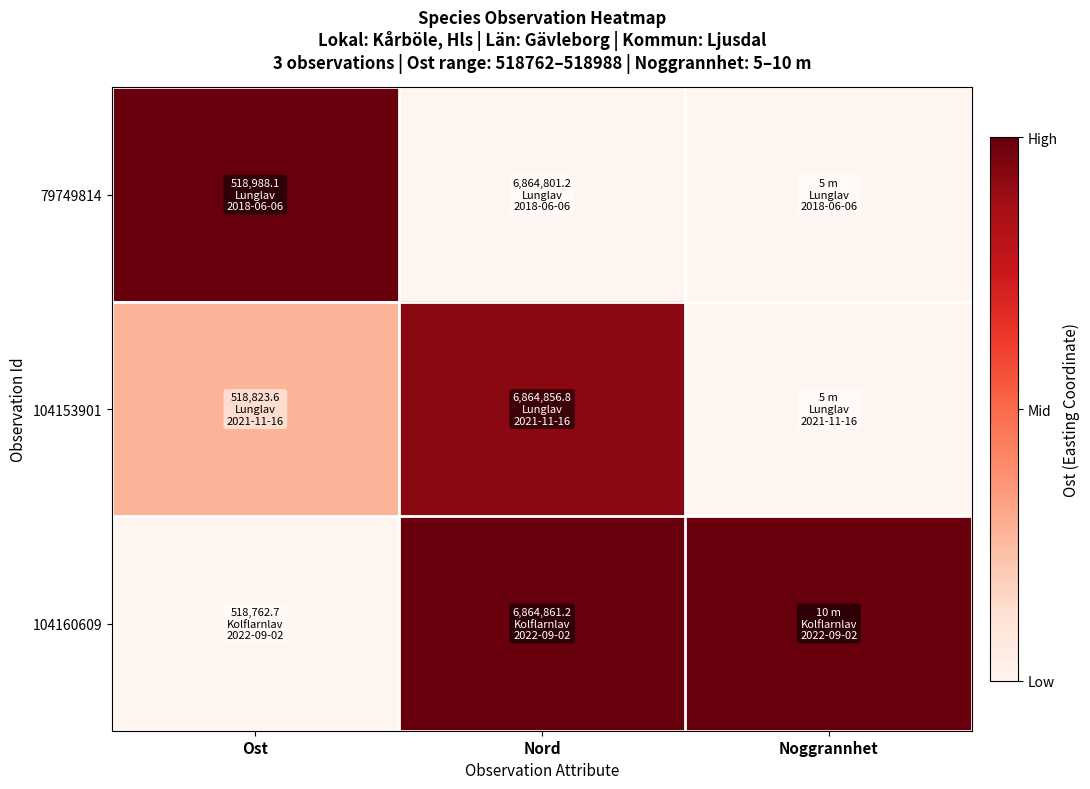

What is the spread (max minus min) of values at Noggrannhet?

1.0